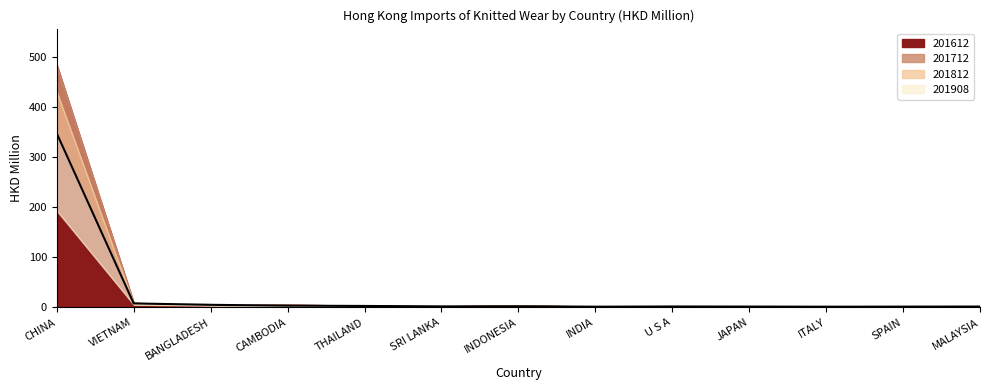

Does the chart display data point markers on the line(s)?

No